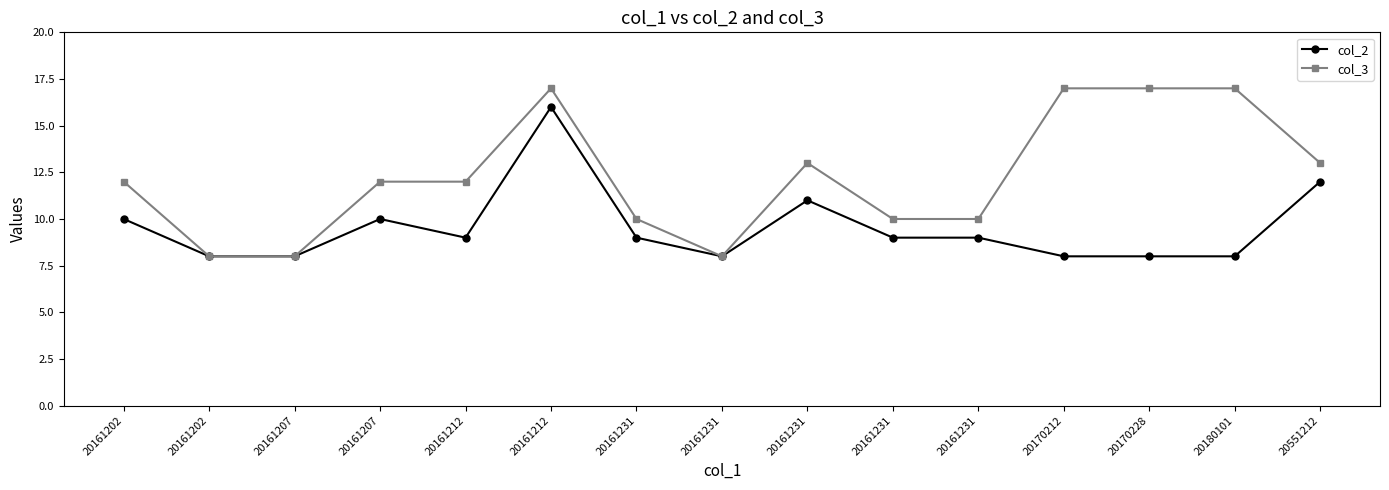

Where does the col_2 series first go above 9?

20161202